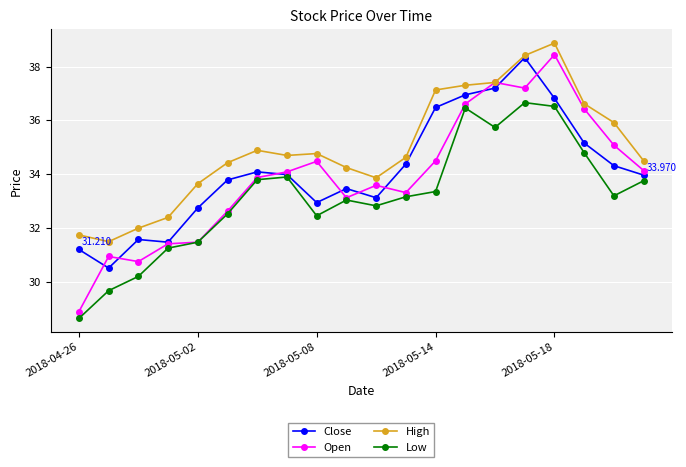

What is the difference between the maximum and minimum values in the Open series?

9.5